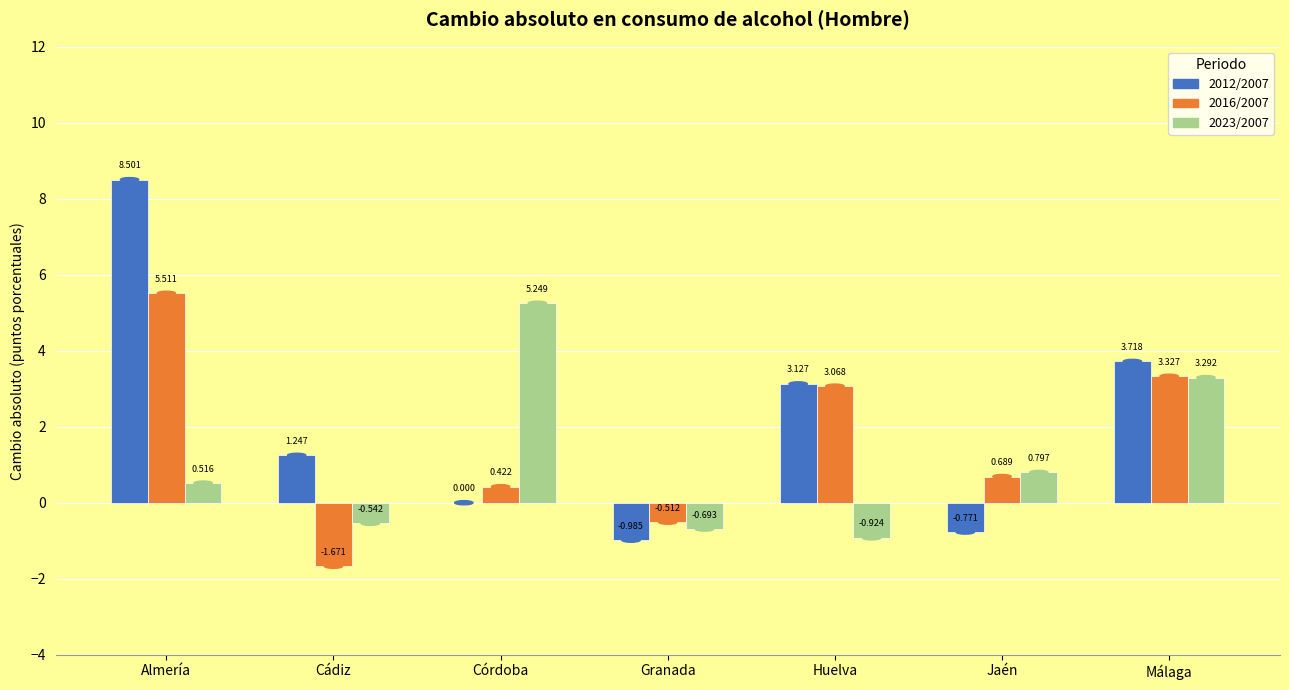

Which category has the highest value across all series?

Almería